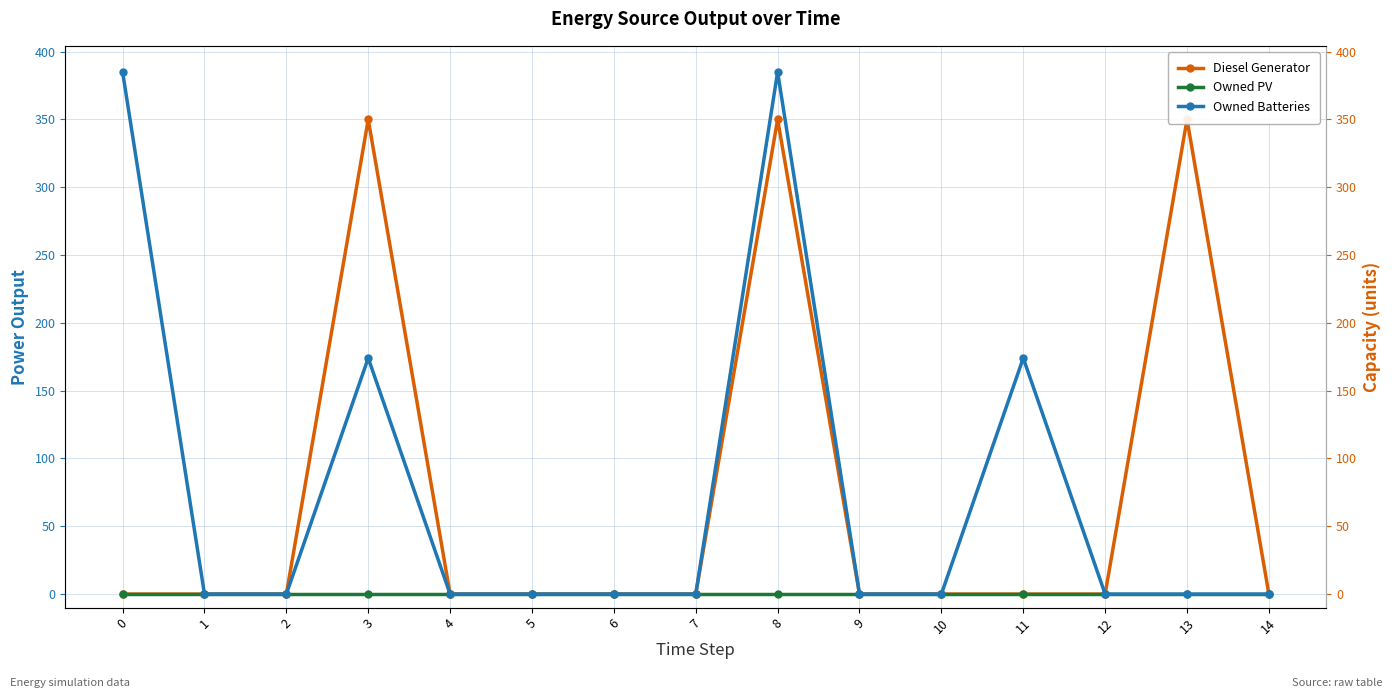

True or false: Owned PV and Owned Batteries cross at least once.

False